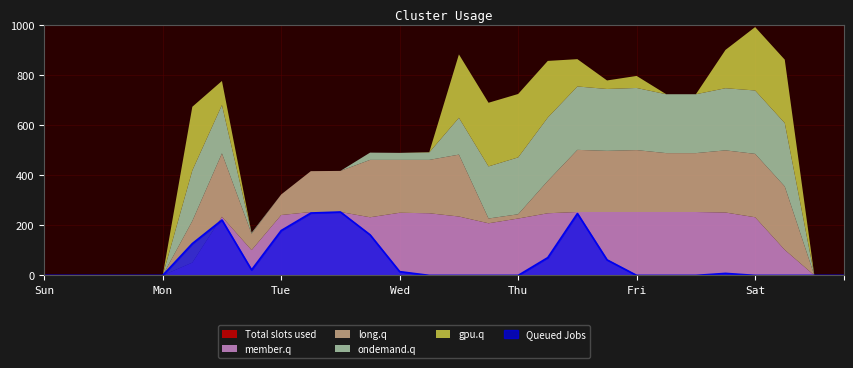

In ondemand.q, how many points are lower than both neighbors (excluding endpoints)?

2